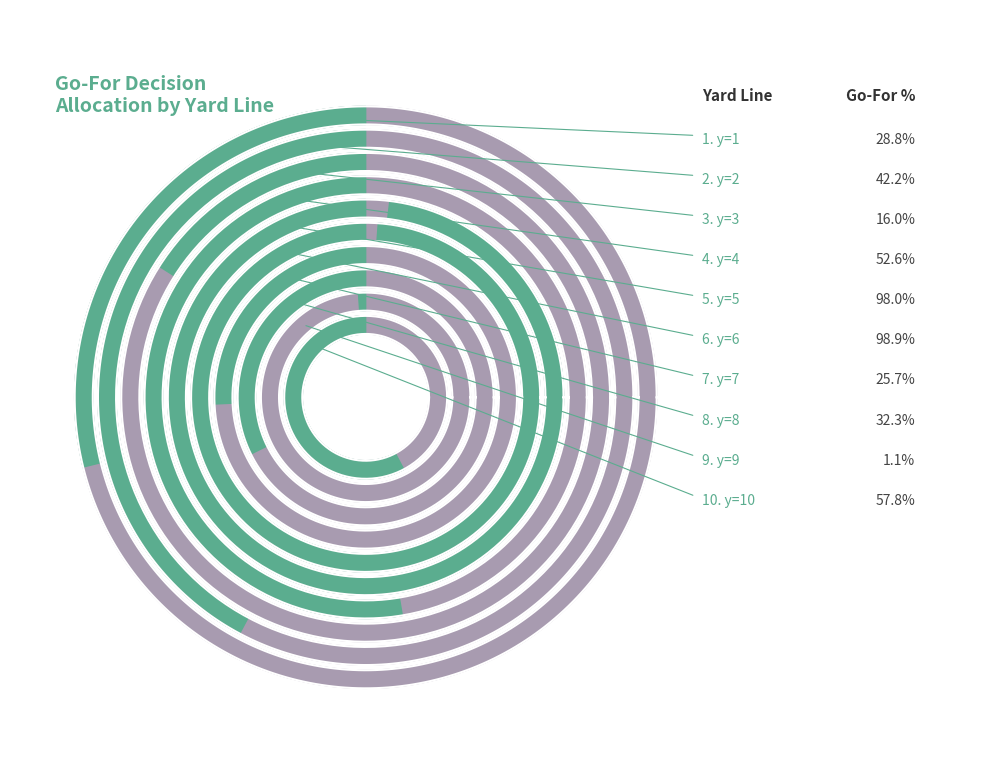

Which category has the biggest portion of the pie?

y=6